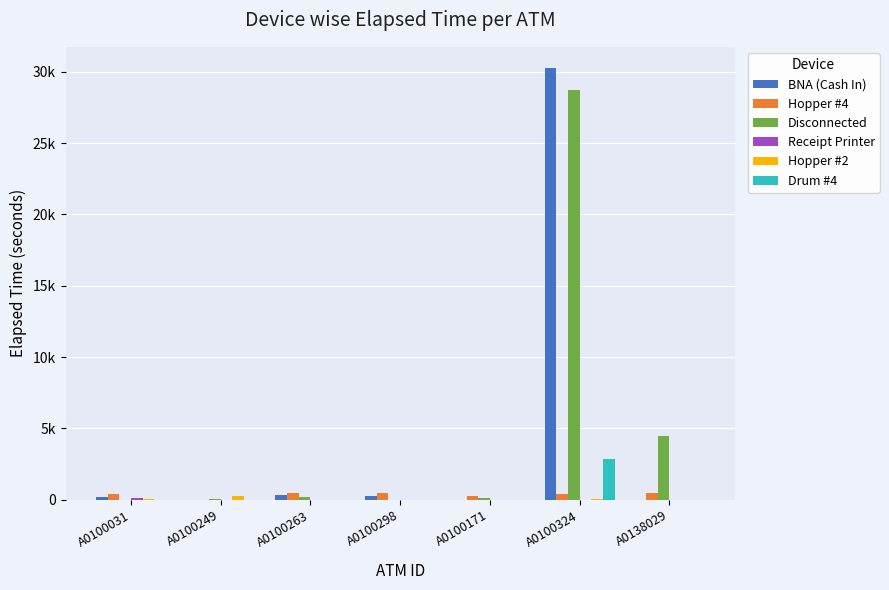

What is the total value across all series at A0100031?

735